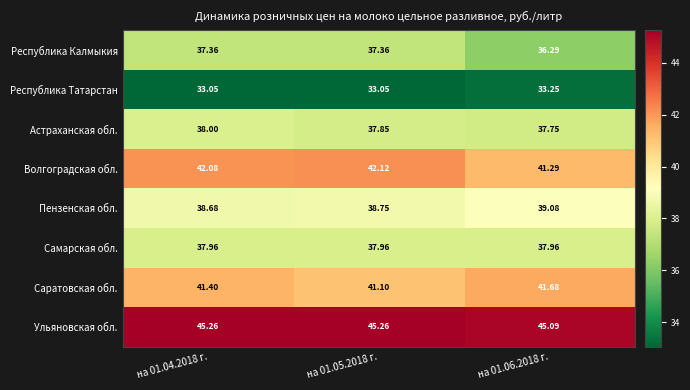

List the series in order of their peak value, highest first.

Ульяновская обл., Волгоградская обл., Саратовская обл., Пензенская обл., Астраханская обл., Самарская обл., Республика Калмыкия, Республика Татарстан